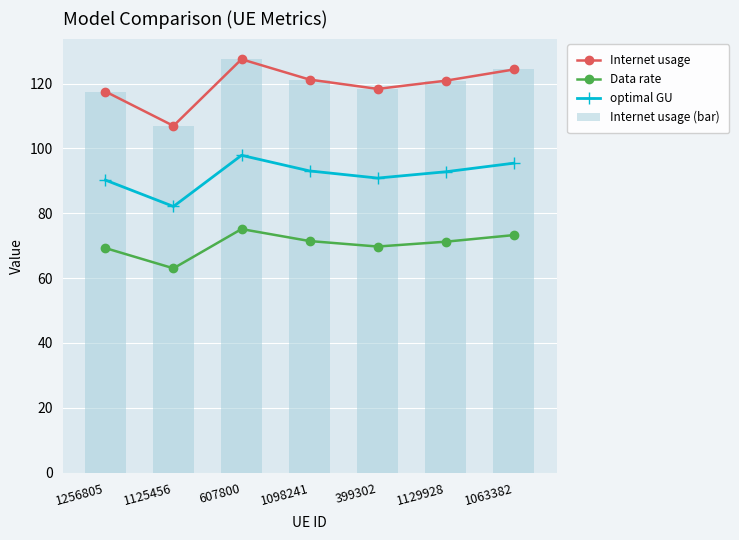

Is the value of Internet usage (bar) at 1256805 greater than the value of optimal GU at 1063382?

Yes